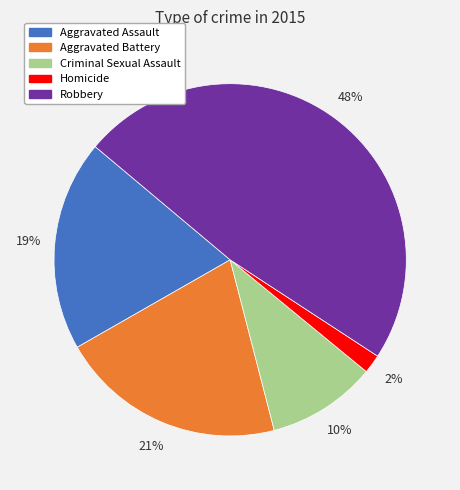

What is the largest slice in the pie chart?

Robbery